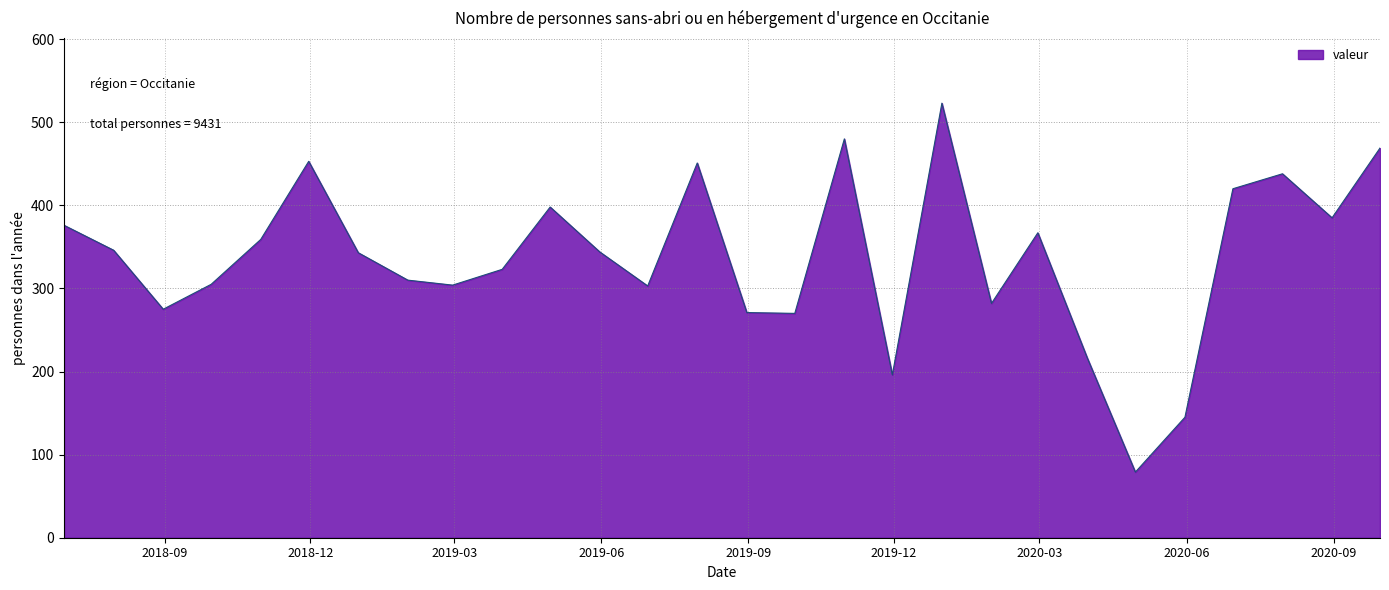

What is the smallest value displayed?

79